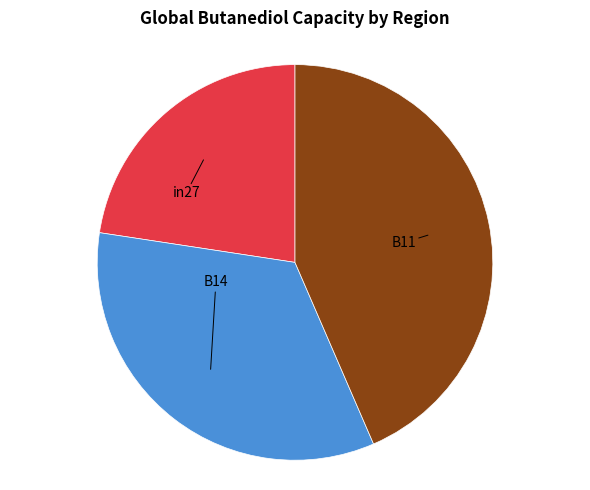

Does any single category account for the majority?

No